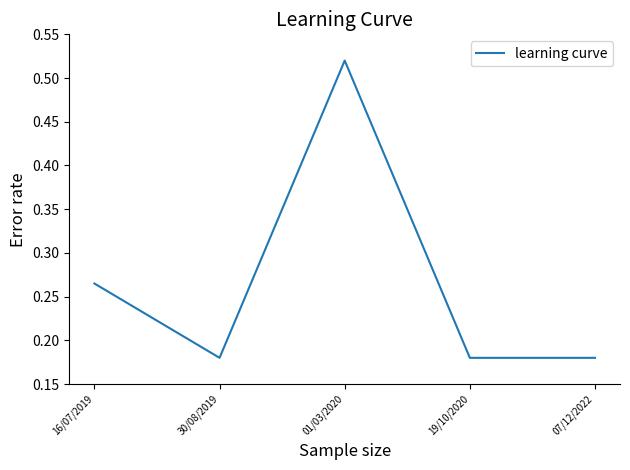

What position from the right is 19/10/2020?

2